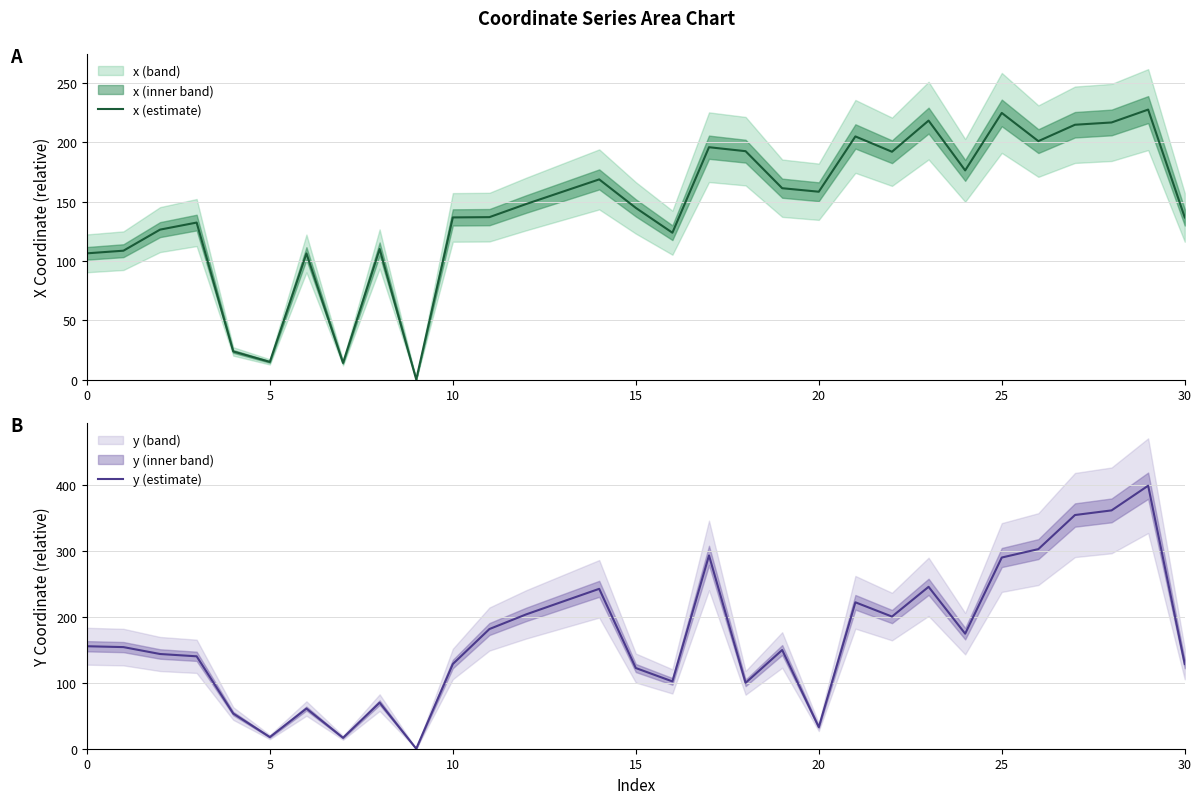

What is the label of the 9th point from the left?

8